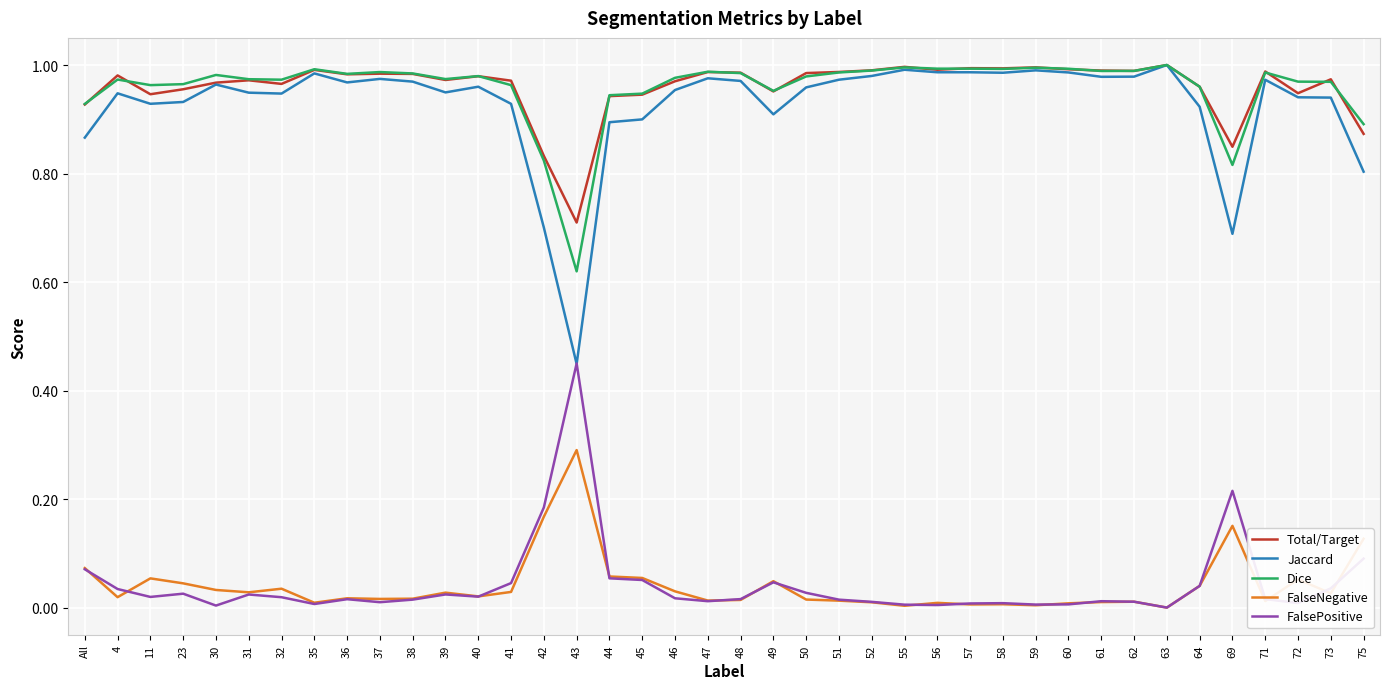

Is this an area chart (filled region under the line)?

No